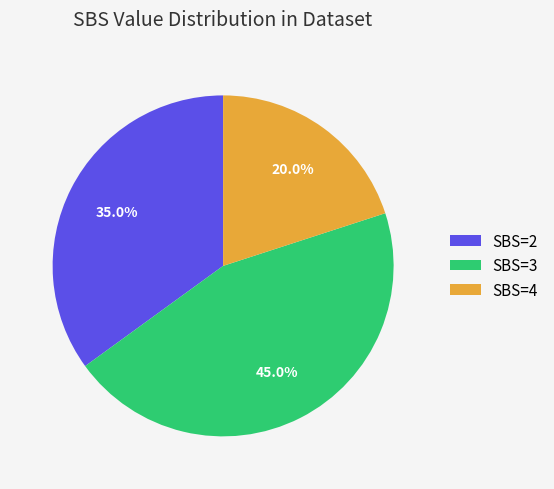

Does SBS=2 represent more than half of the total?

No